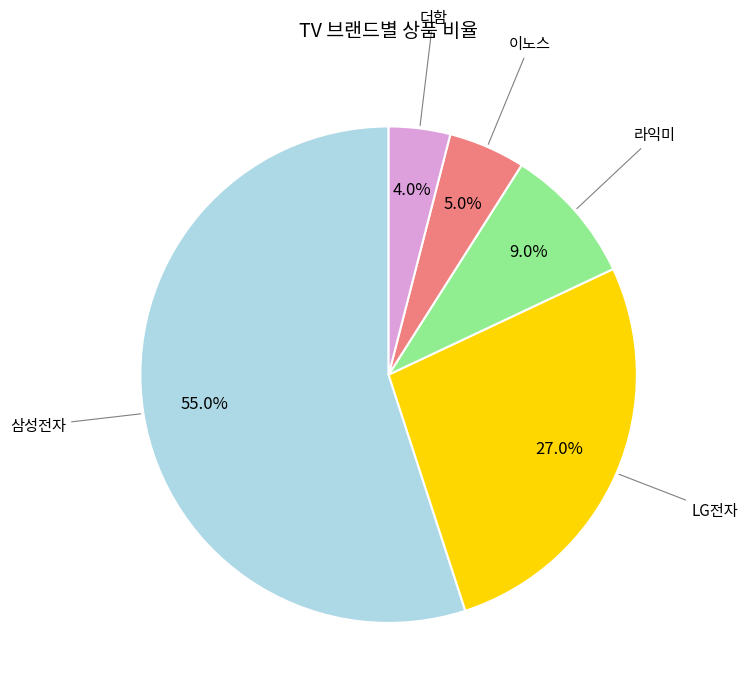

Count the number of slices in the pie.

5